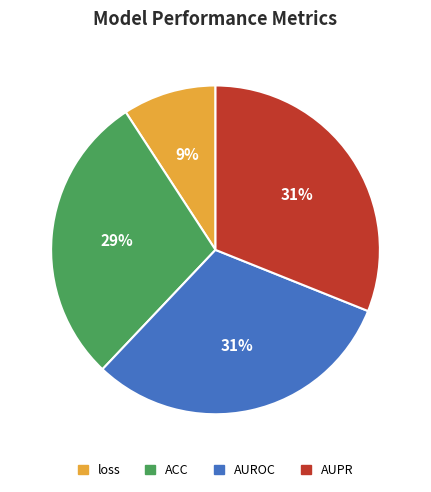

Is there any slice that represents more than half of the pie?

No